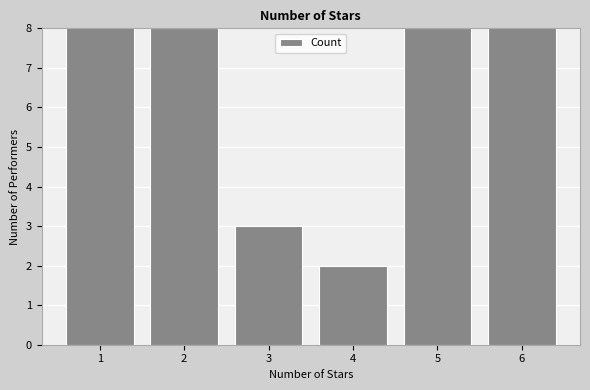

What is the change in value from 5 to 6?

+2